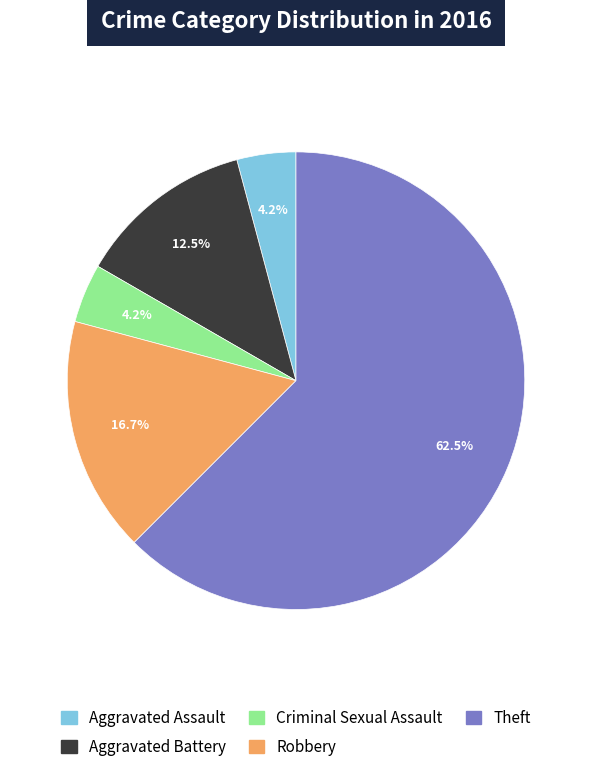

Do Robbery and Aggravated Assault together represent more than half of the pie?

No